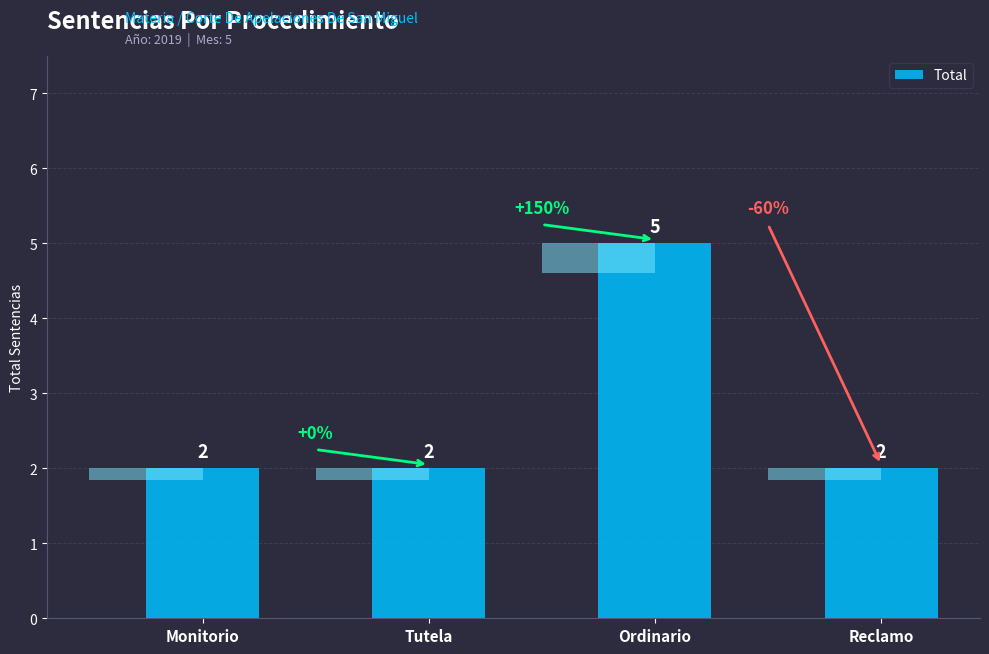

Is it true that the value at Reclamo is 3?

False